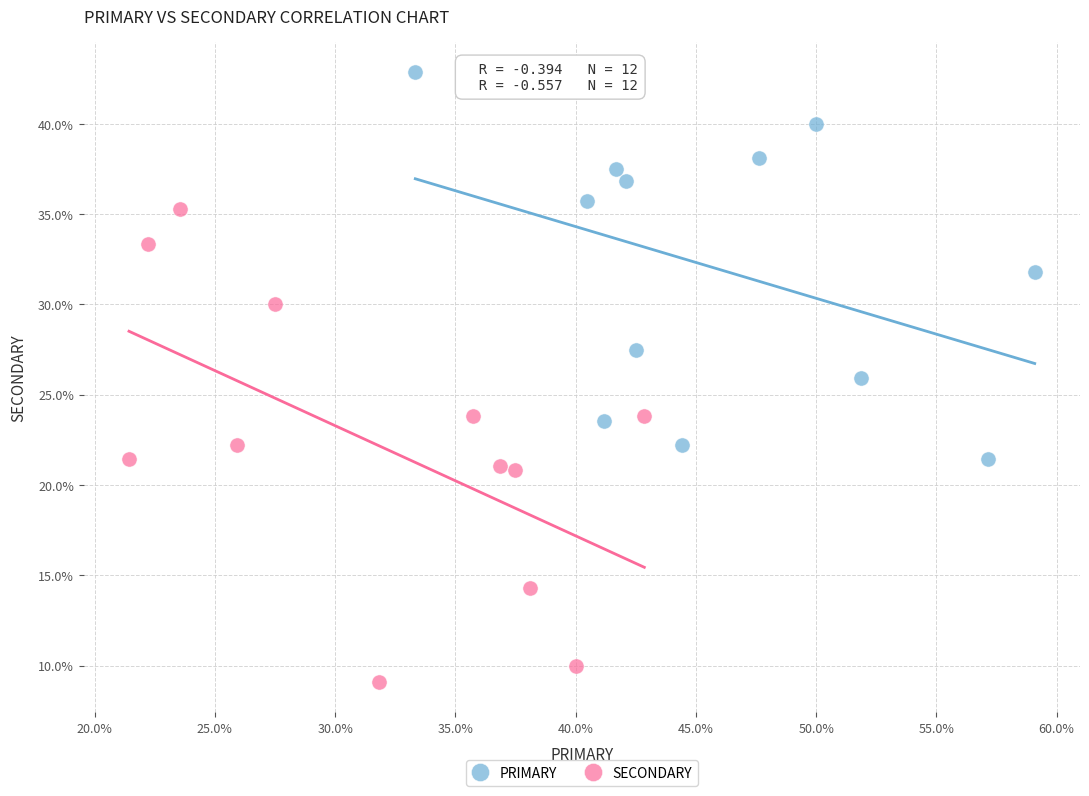

Which series contains the lowest Y value?

SECONDARY